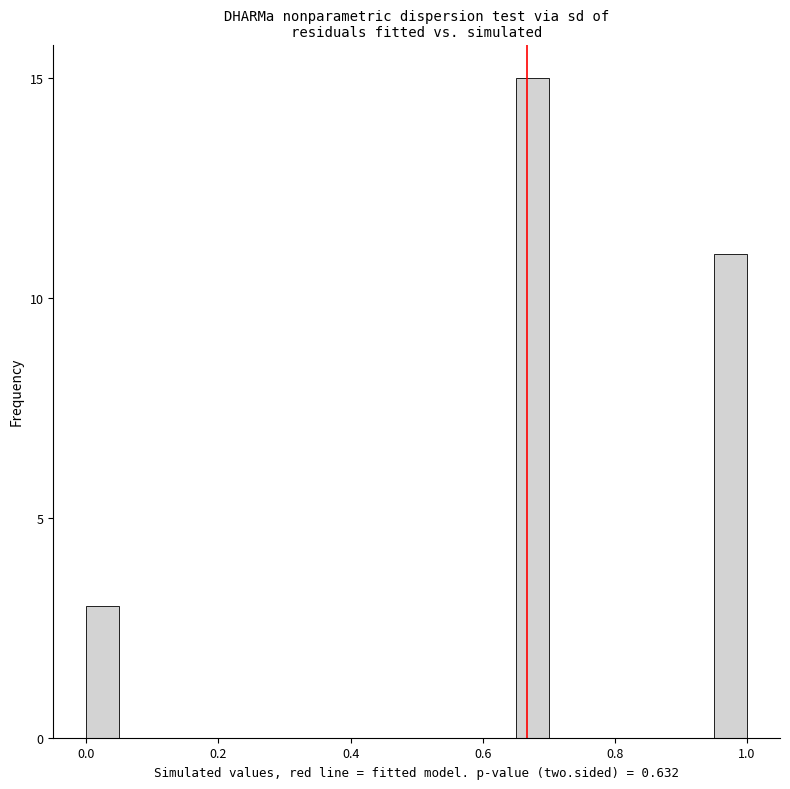

Read against the x-axis, roughly where is the centre of the tallest bar?

0.68